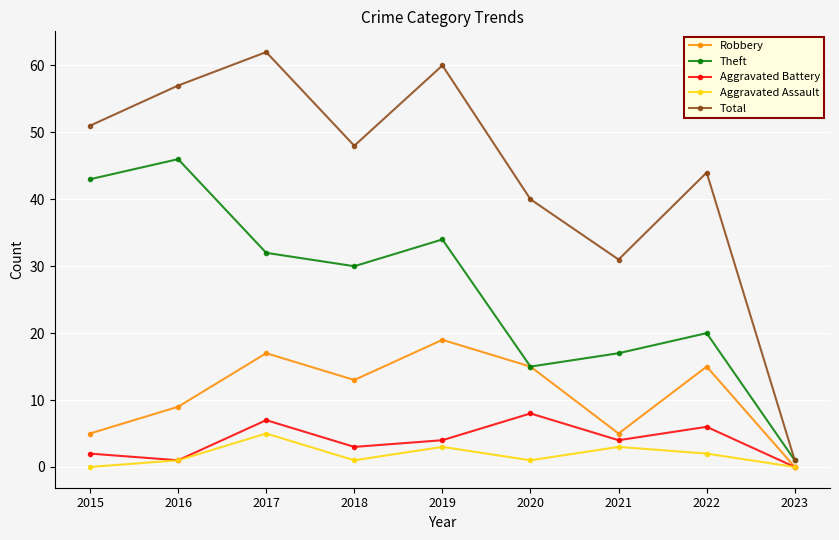

At which label is Theft closest to 23?

2022